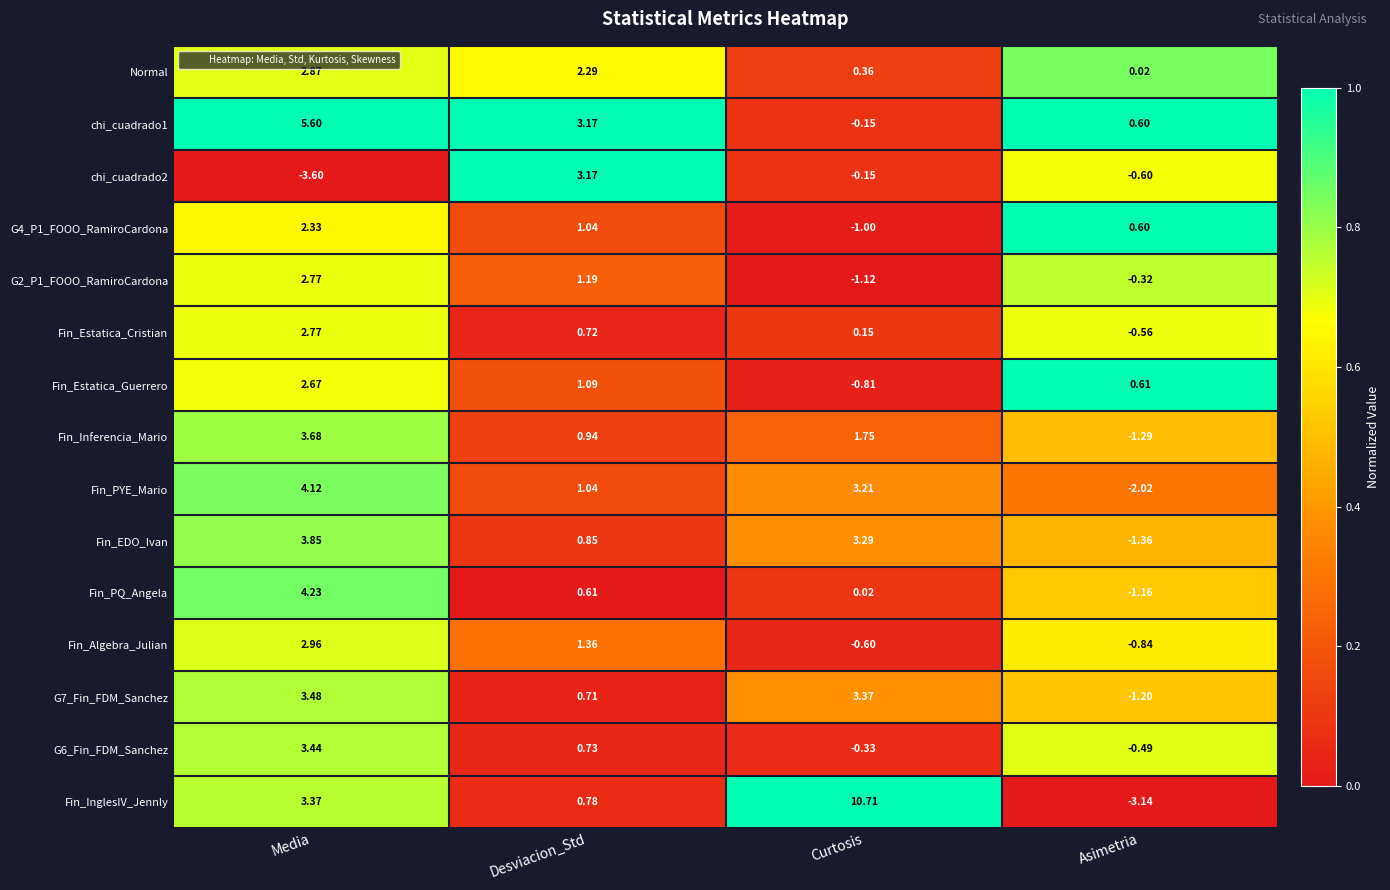

How many categories are shown in the chart?

4